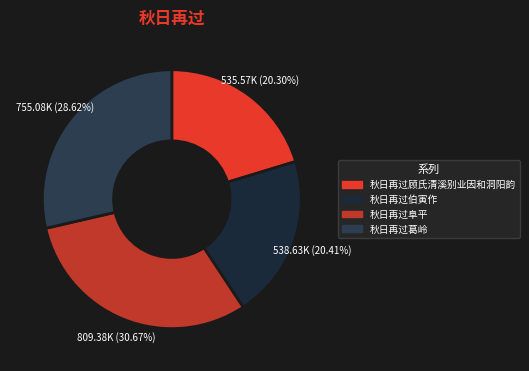

True or false: 秋日再过葛岭 accounts for 39% of the total.

False